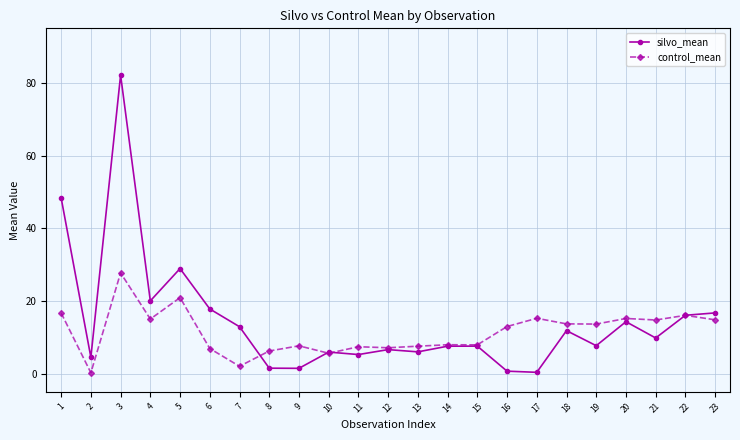

True or false: control_mean has more than 0 interior local peaks.

True